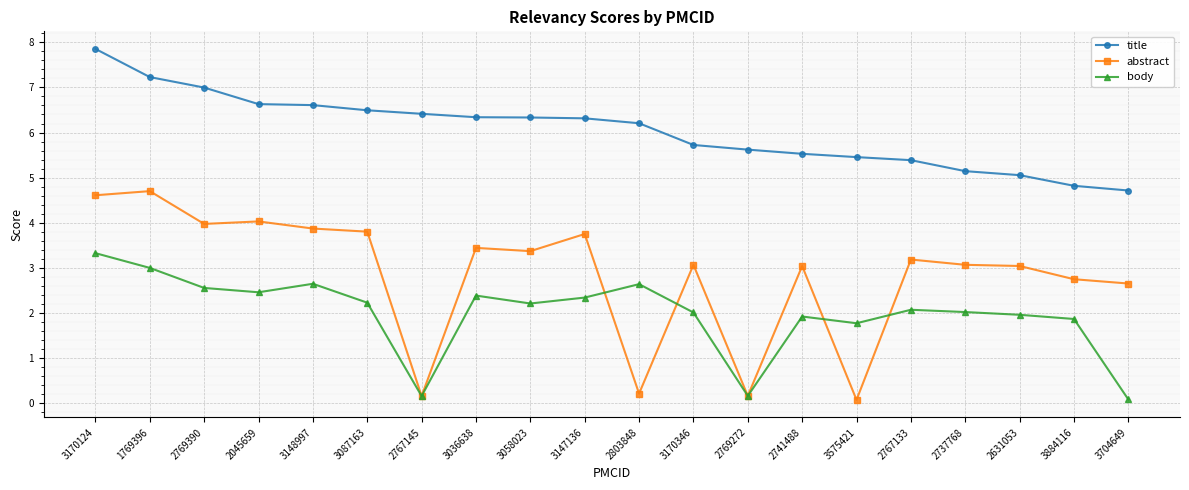

What is the average value of the title series?

6.0